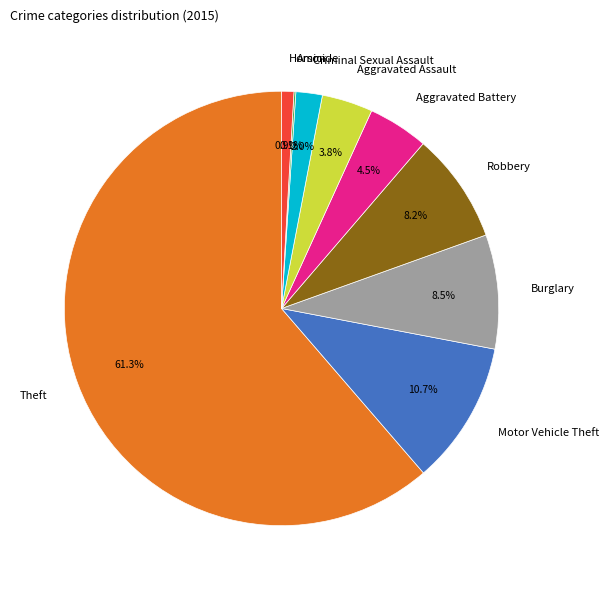

To the nearest percent, what is the average slice percentage?

11%